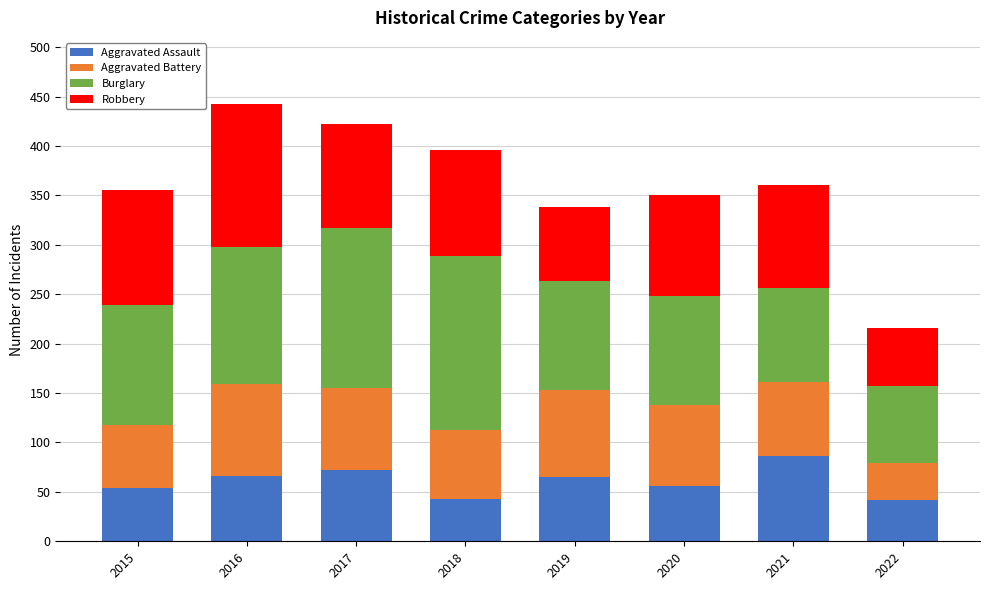

How many categories are shown in the chart?

8